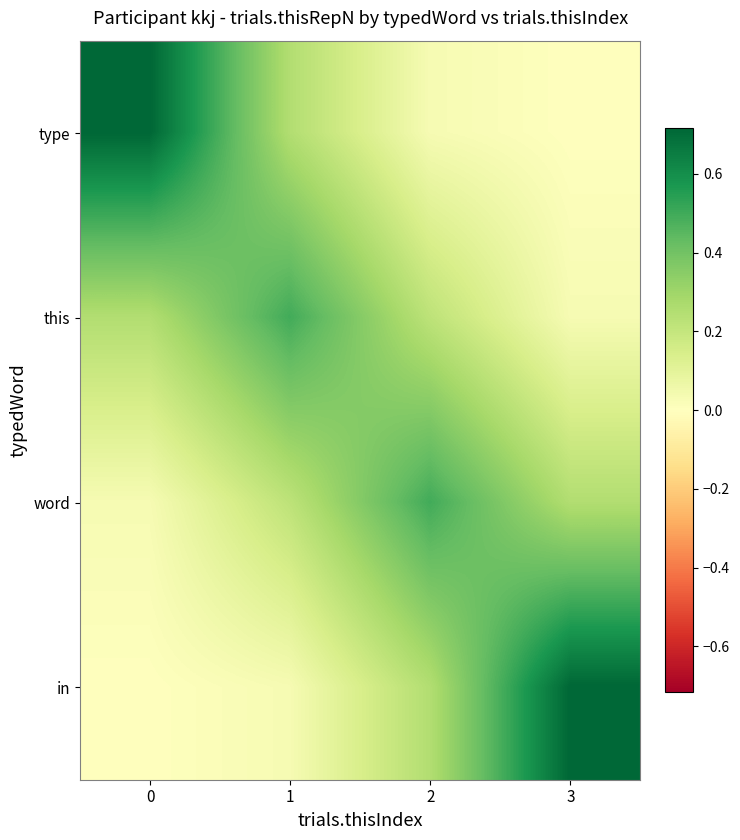

At which category does the chart reach its minimum across all series?

3